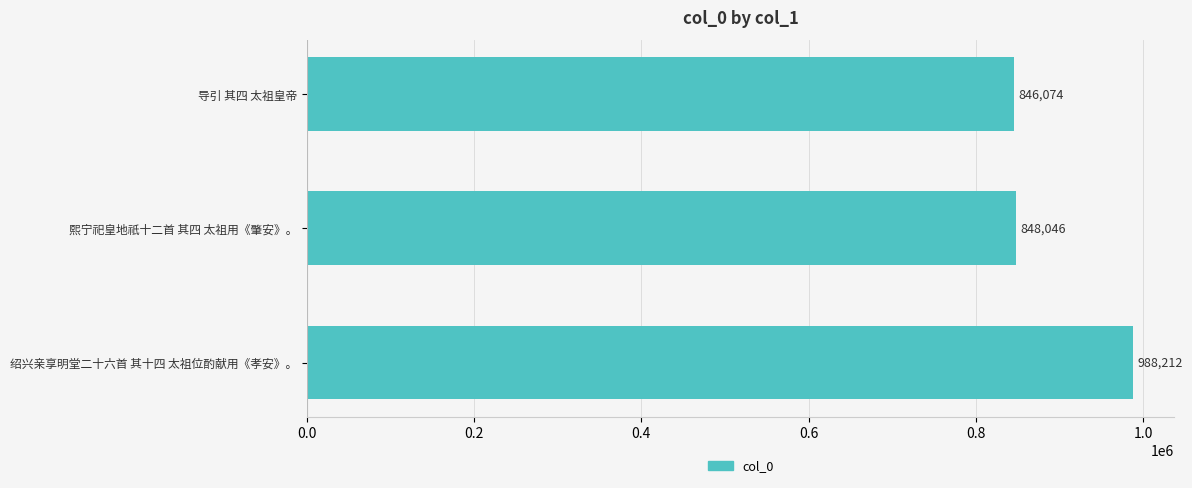

What is the difference between the second highest and minimum values?

1972